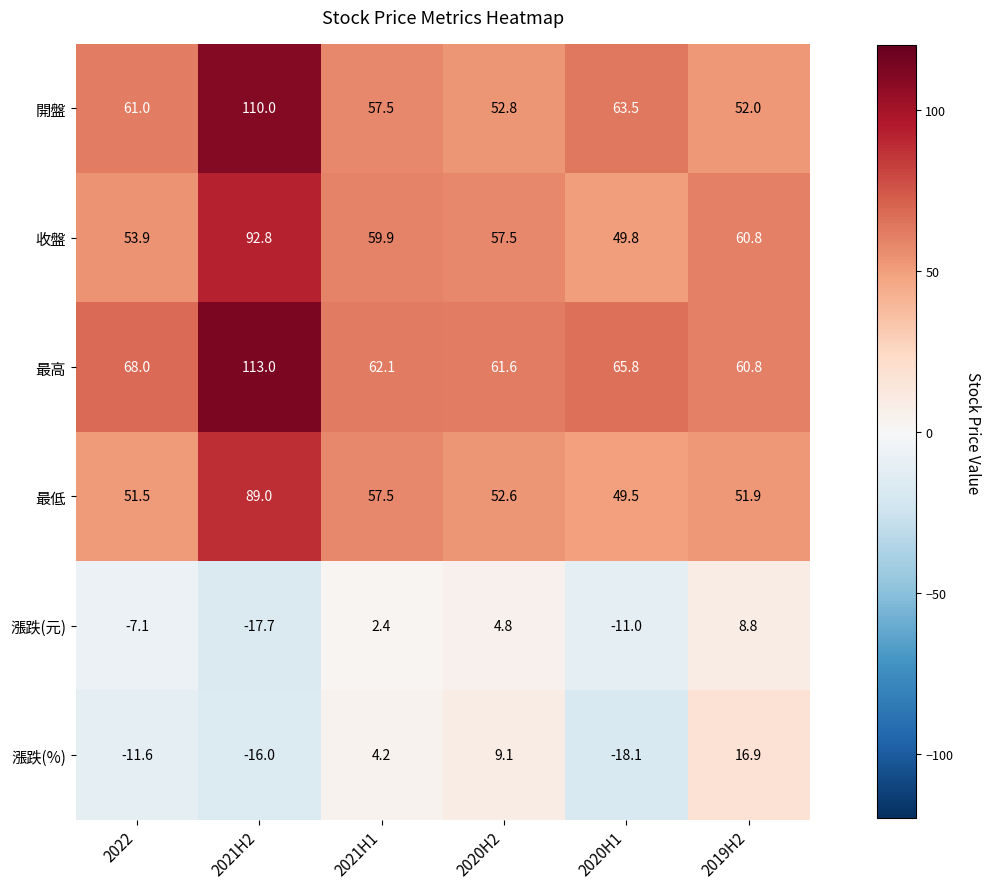

Rank the series at 2020H2 from highest to lowest value.

最高, 收盤, 開盤, 最低, 漲跌(%), 漲跌(元)